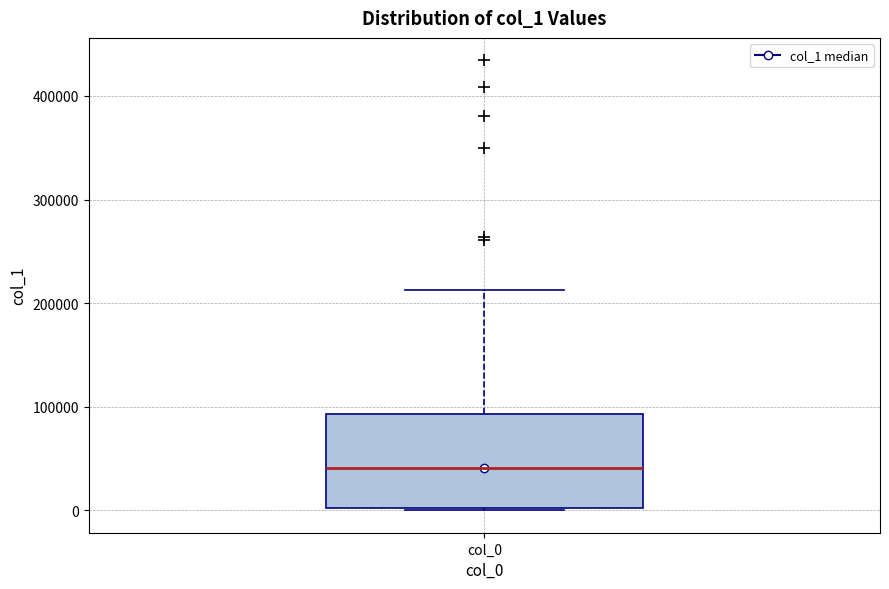

Read this box plot against the y-axis: the position of the median line, the range covered by the box, and the ends of both whiskers. The values are not printed on the chart, so give them approximately, as read against the axis.

median 40000, box 0 to 90000, whiskers 0 to 210000